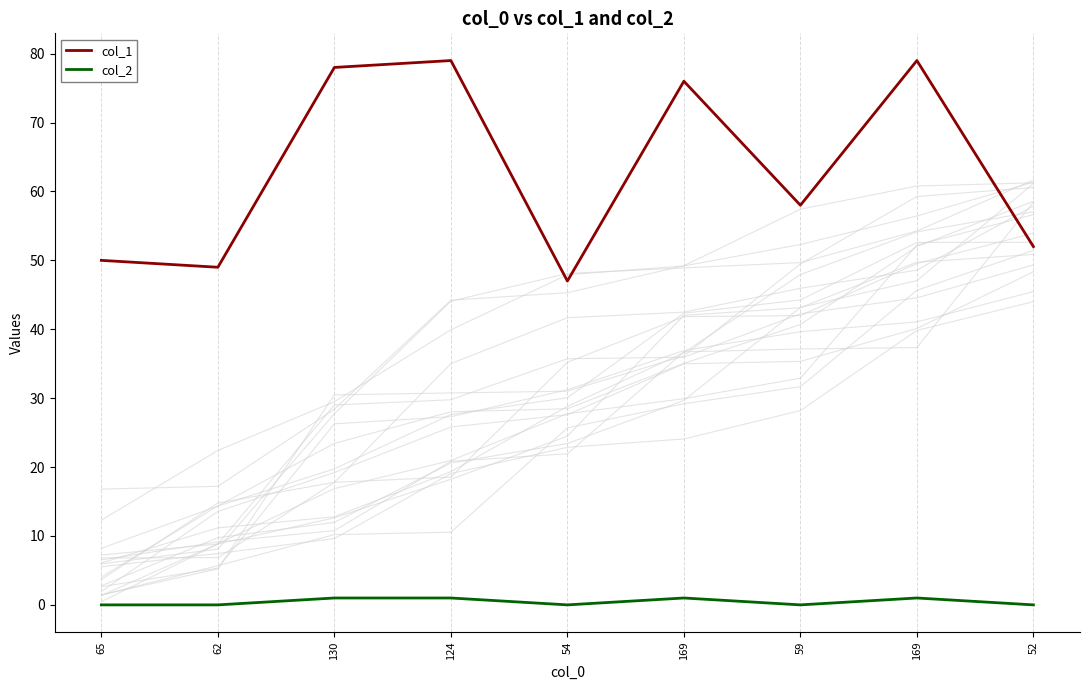

Reading right to left, transcribe all the data shown in this chart.

col_1: 52=52	169=79	59=58	169=76	54=47	124=79	130=78	62=49	65=50
col_2: 52=0	169=1	59=0	169=1	54=0	124=1	130=1	62=0	65=0